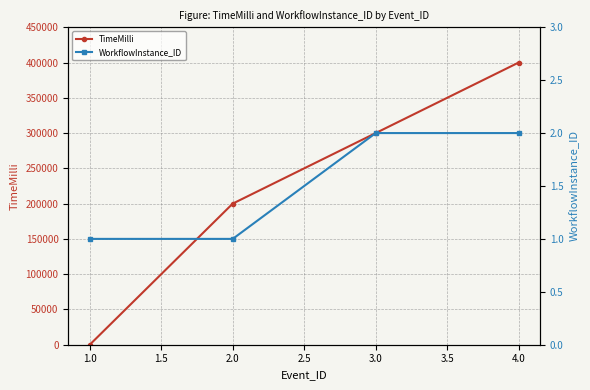

The value of TimeMilli at 4.0 is 114909. True or false?

False